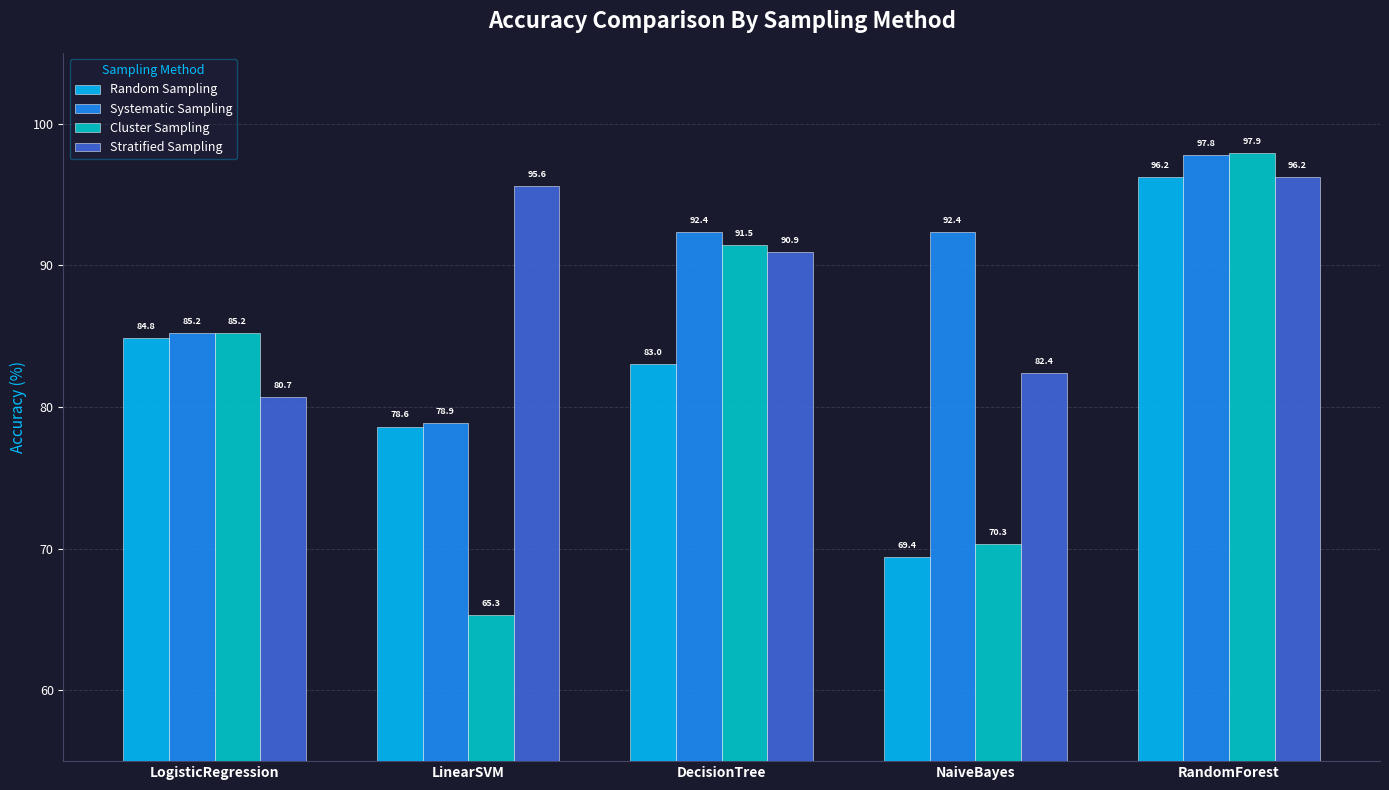

Where does the Cluster Sampling series first go above 85?

LogisticRegression